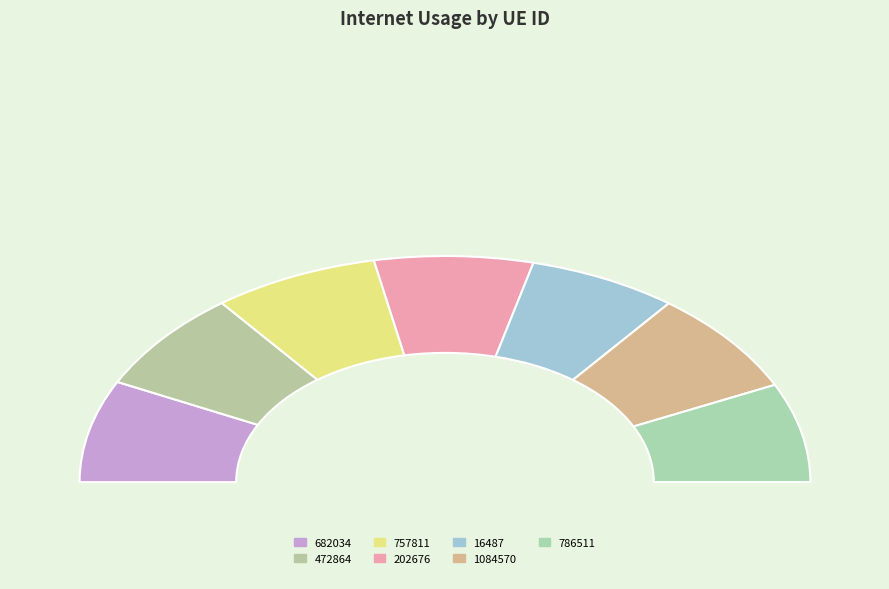

To the nearest percent, what is the difference between the largest and smallest slice percentages?

2%